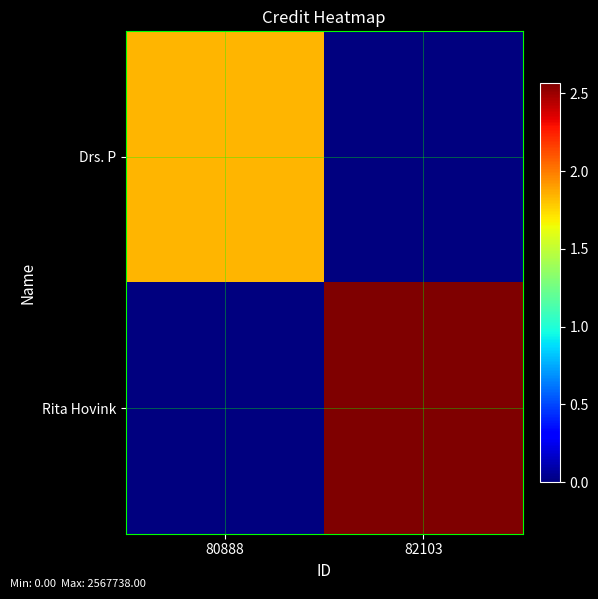

Rank the series at 82103 from highest to lowest value.

Rita Hovink, Drs. P